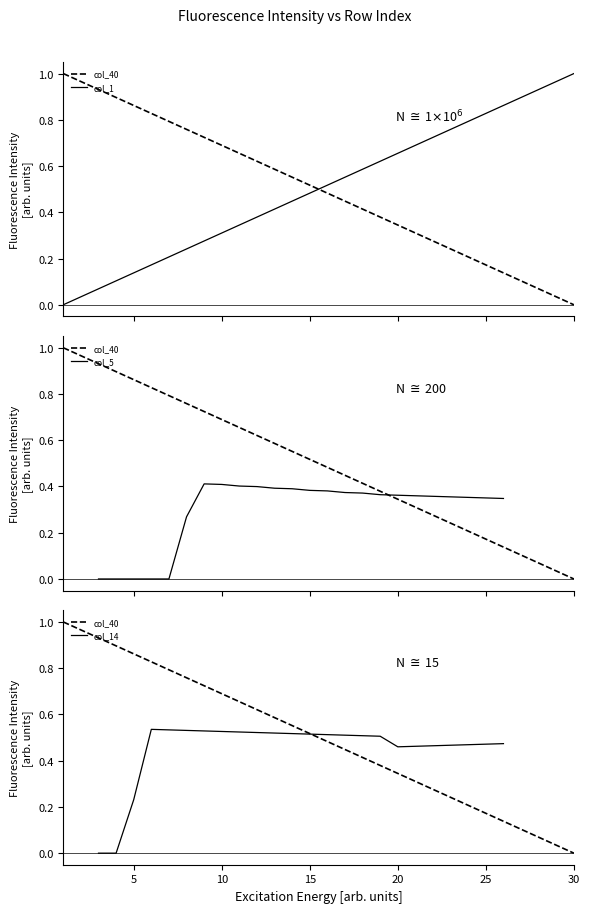

How many values in the col_1 series exceed 0?

29